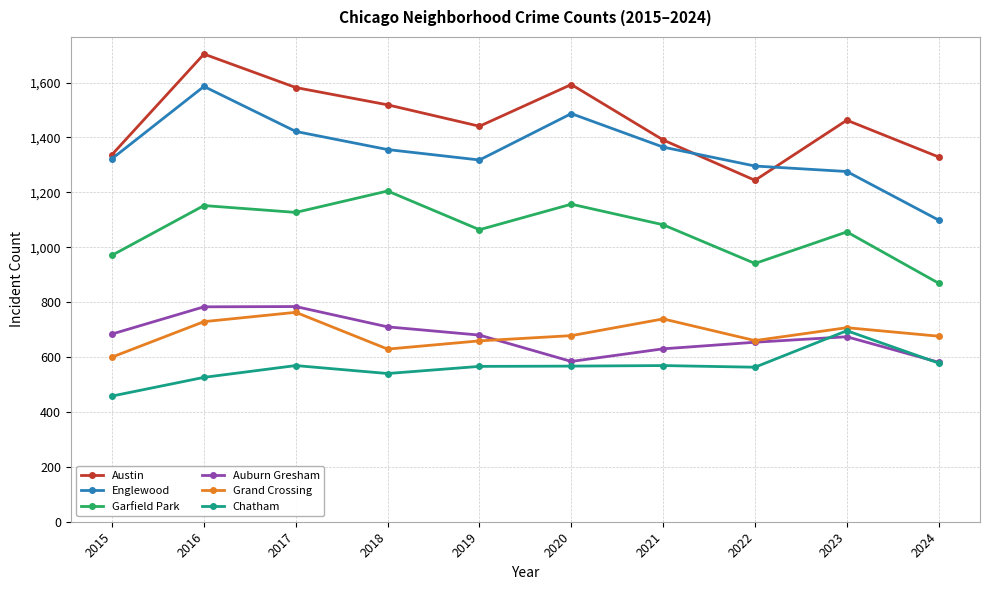

Does the chart have visible grid lines?

Yes